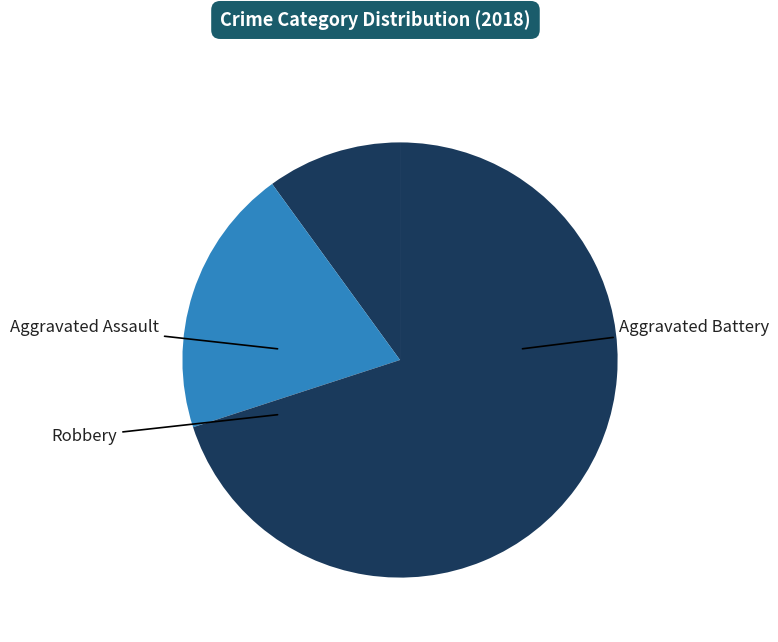

The Robbery slice represents 79% of the pie. True or false?

False